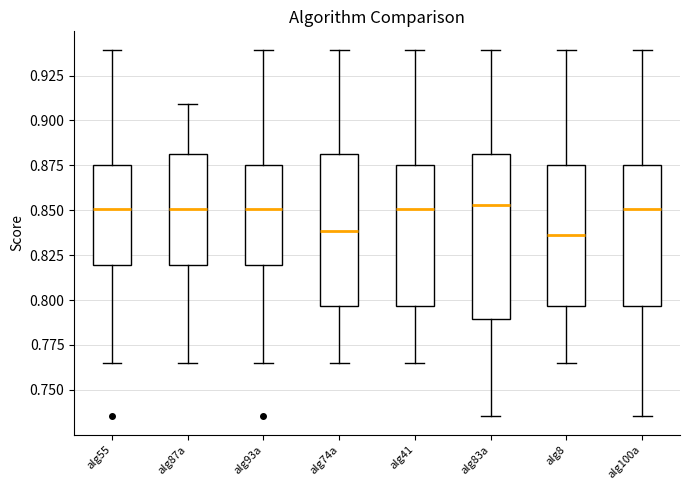

Reading left to right, transcribe this box plot: for each box, give where its median line is, the range the box spans, and where its two whiskers end, as read against the y-axis. The values are not printed on the chart, so give them approximately, as read against the axis.

alg55: median 0.850, box 0.820 to 0.875, whiskers 0.765 to 0.940
alg87a: median 0.850, box 0.820 to 0.880, whiskers 0.765 to 0.910
alg93a: median 0.850, box 0.820 to 0.875, whiskers 0.765 to 0.940
alg74a: median 0.840, box 0.795 to 0.880, whiskers 0.765 to 0.940
alg41: median 0.850, box 0.795 to 0.875, whiskers 0.765 to 0.940
alg83a: median 0.855, box 0.790 to 0.880, whiskers 0.735 to 0.940
alg8: median 0.835, box 0.795 to 0.875, whiskers 0.765 to 0.940
alg100a: median 0.850, box 0.795 to 0.875, whiskers 0.735 to 0.940